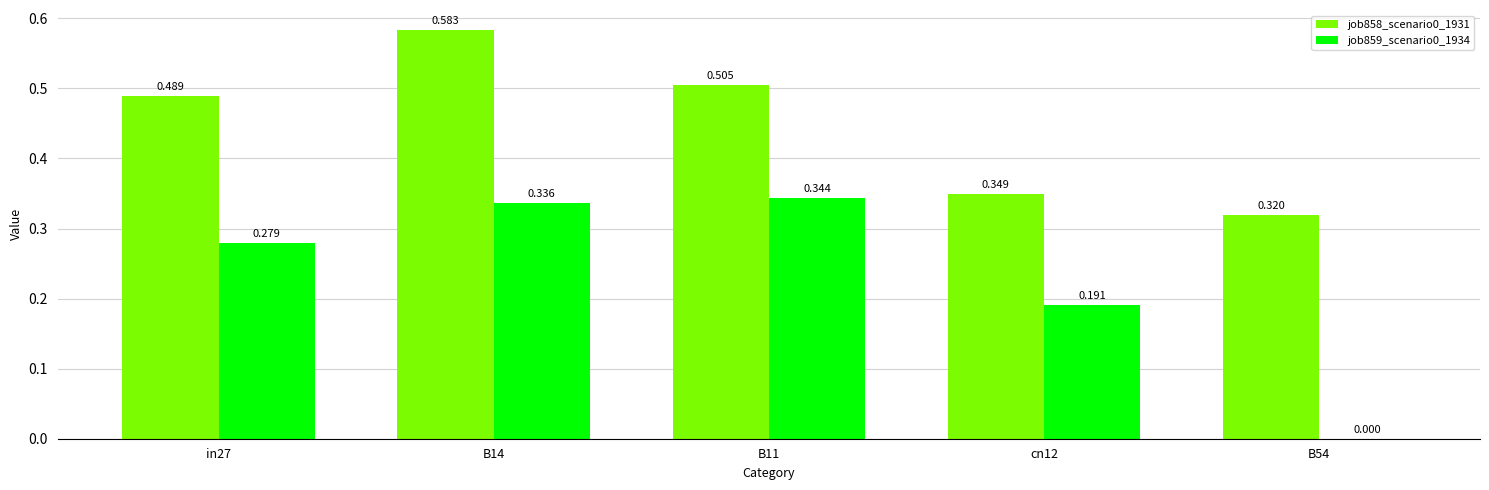

Is the value of job859_scenario0_1934 at in27 greater than the value of job858_scenario0_1931 at in27?

No